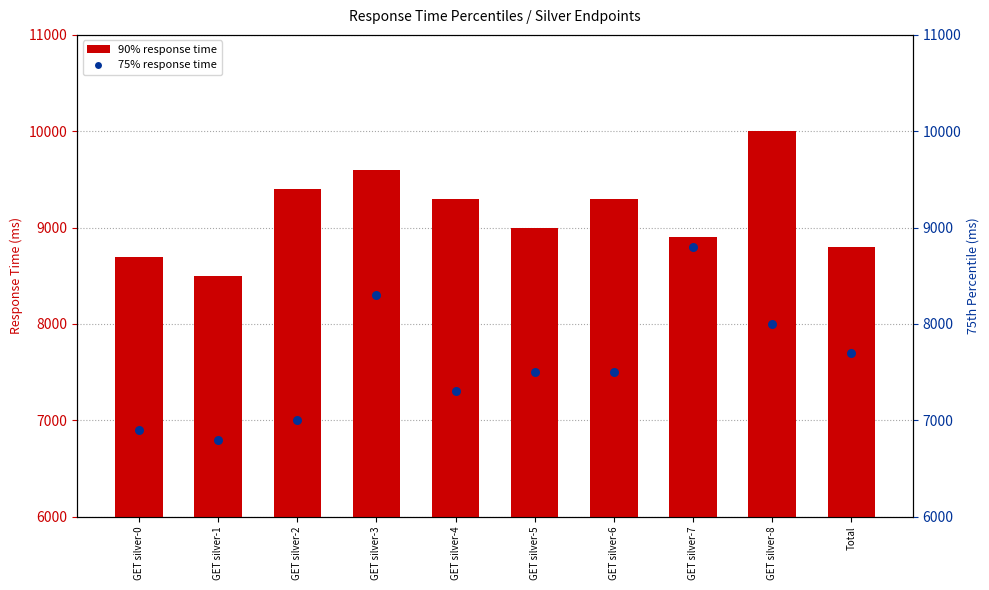

Which series has the largest total across all categories?

90%